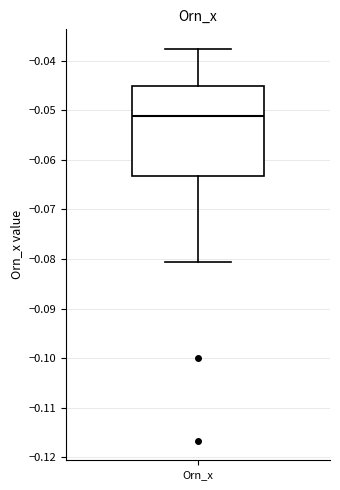

Transcribe this box plot: give where the median line is, the range the box spans, and where the two whiskers end, as read against the y-axis. The values are not printed on the chart, so give them approximately, as read against the axis.

median -0.051, box -0.063 to -0.045, whiskers -0.081 to -0.038